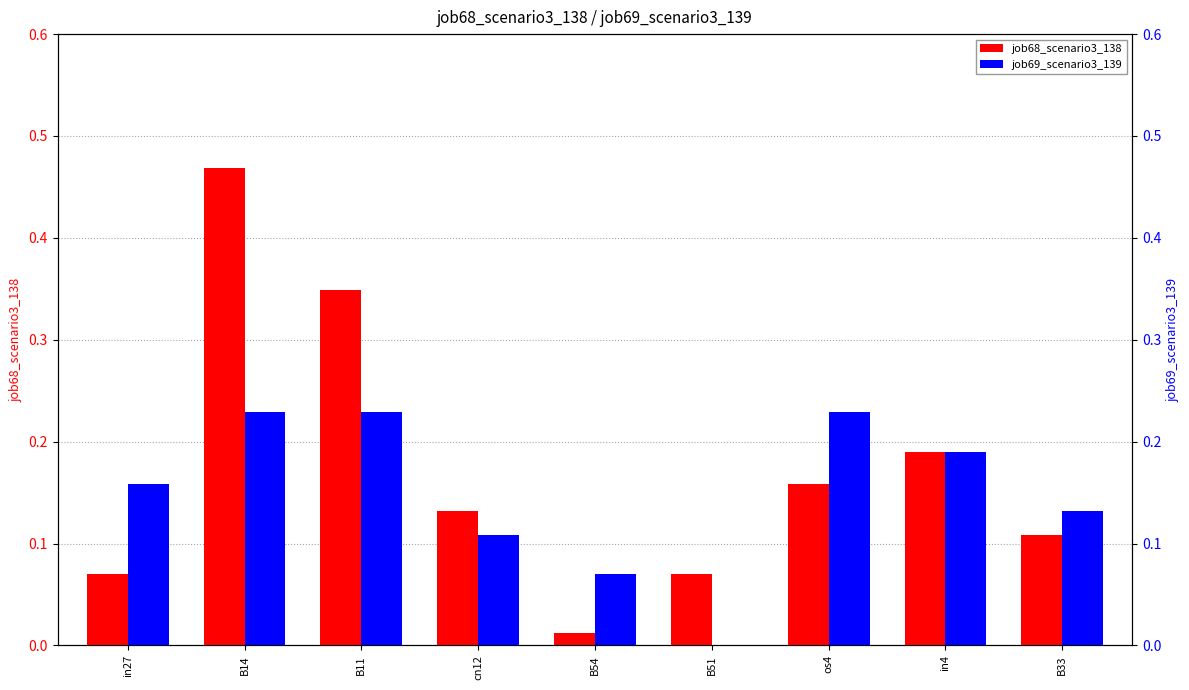

What is the sum of all job68_scenario3_138 values?

1.6